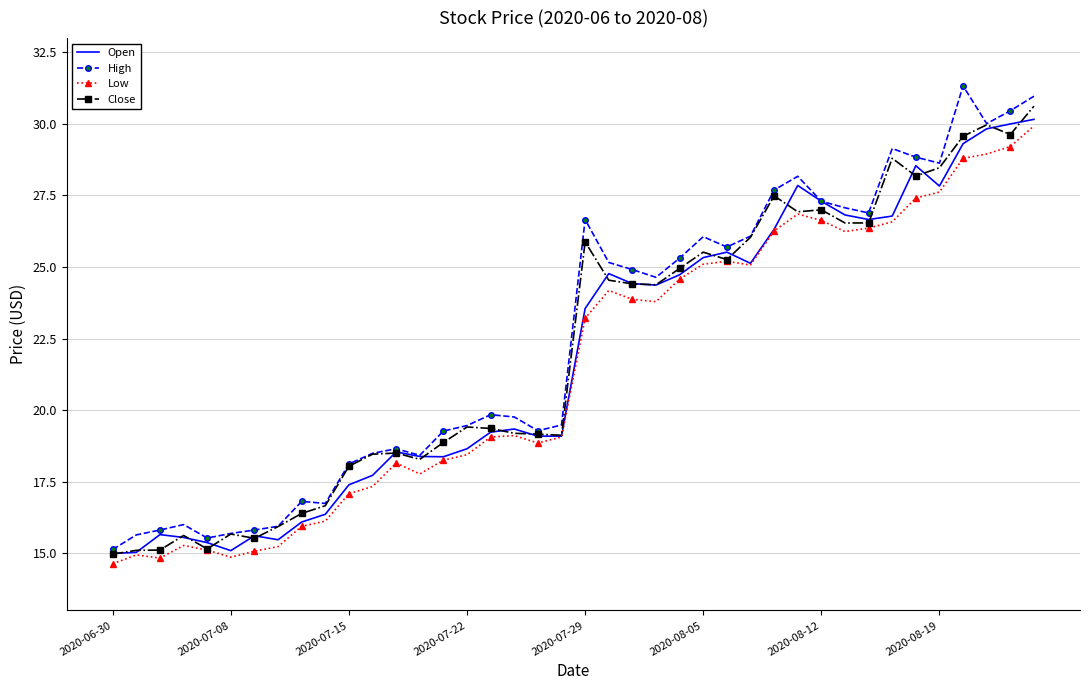

Which series has the largest range (max minus min)?

High